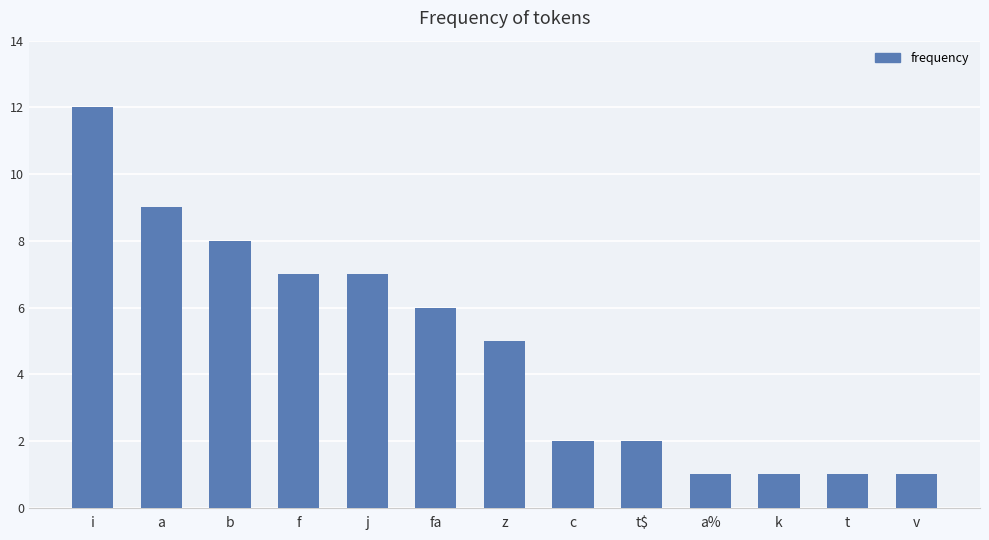

Read the value at f.

7